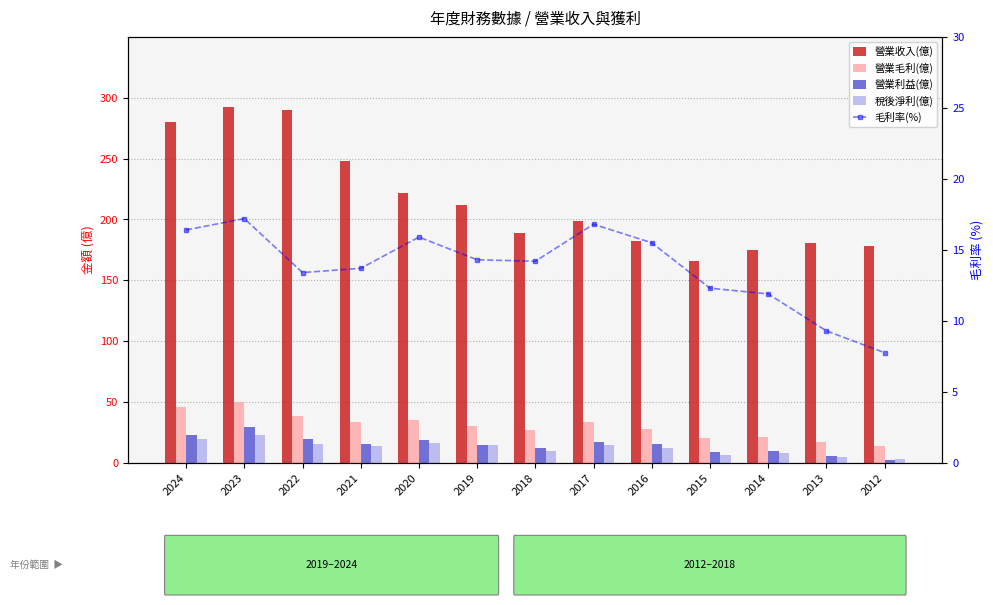

Which series has the largest range (max minus min)?

營業收入(億)